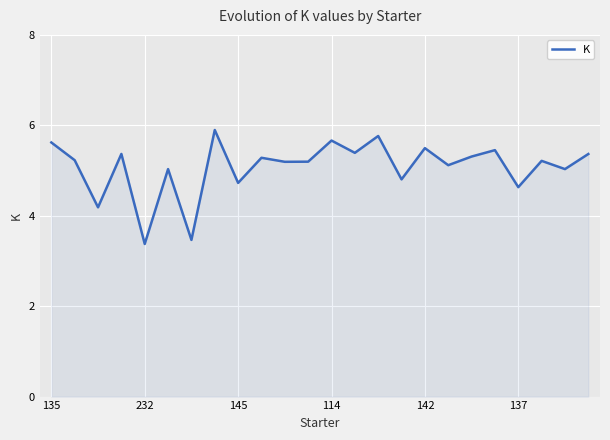

True or false: there are more than 0 points higher than both neighbors.

True